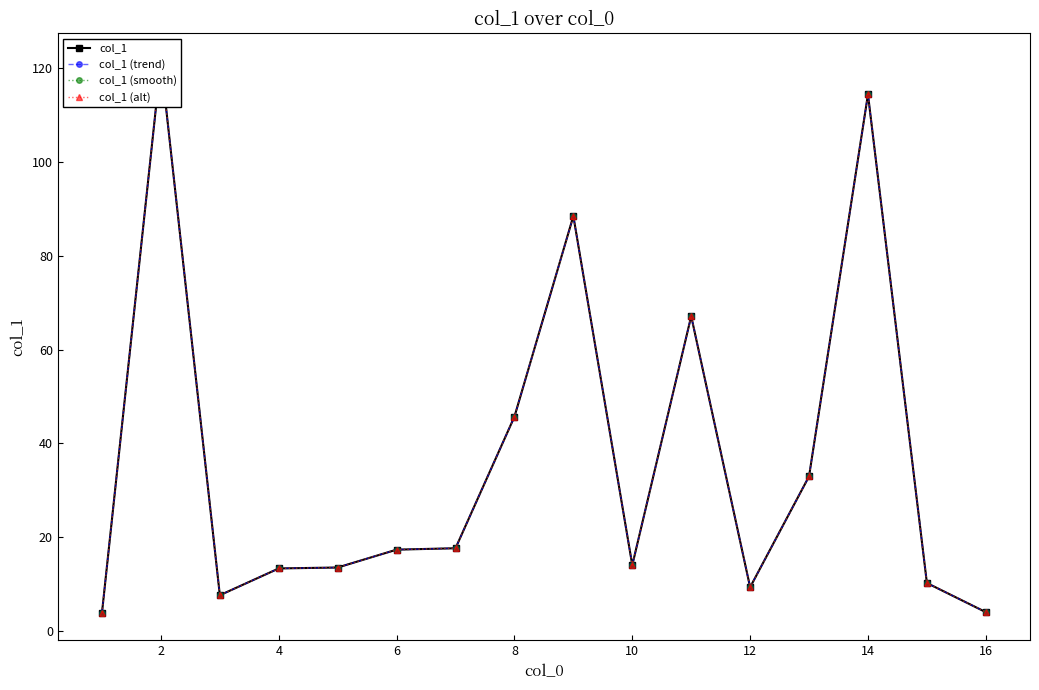

How many interior local peaks does the col_1 (smooth) series have?

4